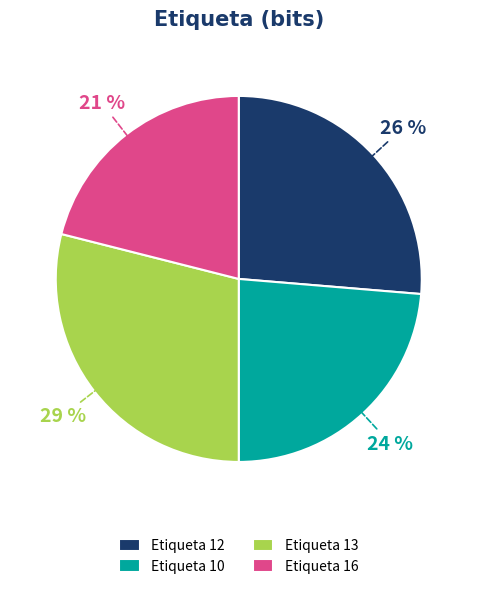

To the nearest percent, what is the average slice percentage?

25%